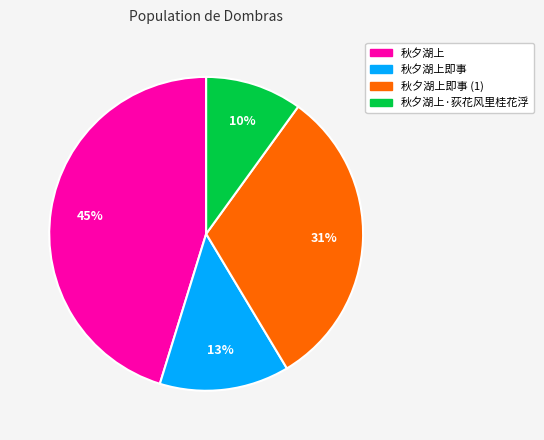

To the nearest percent, what is the average slice percentage?

25%